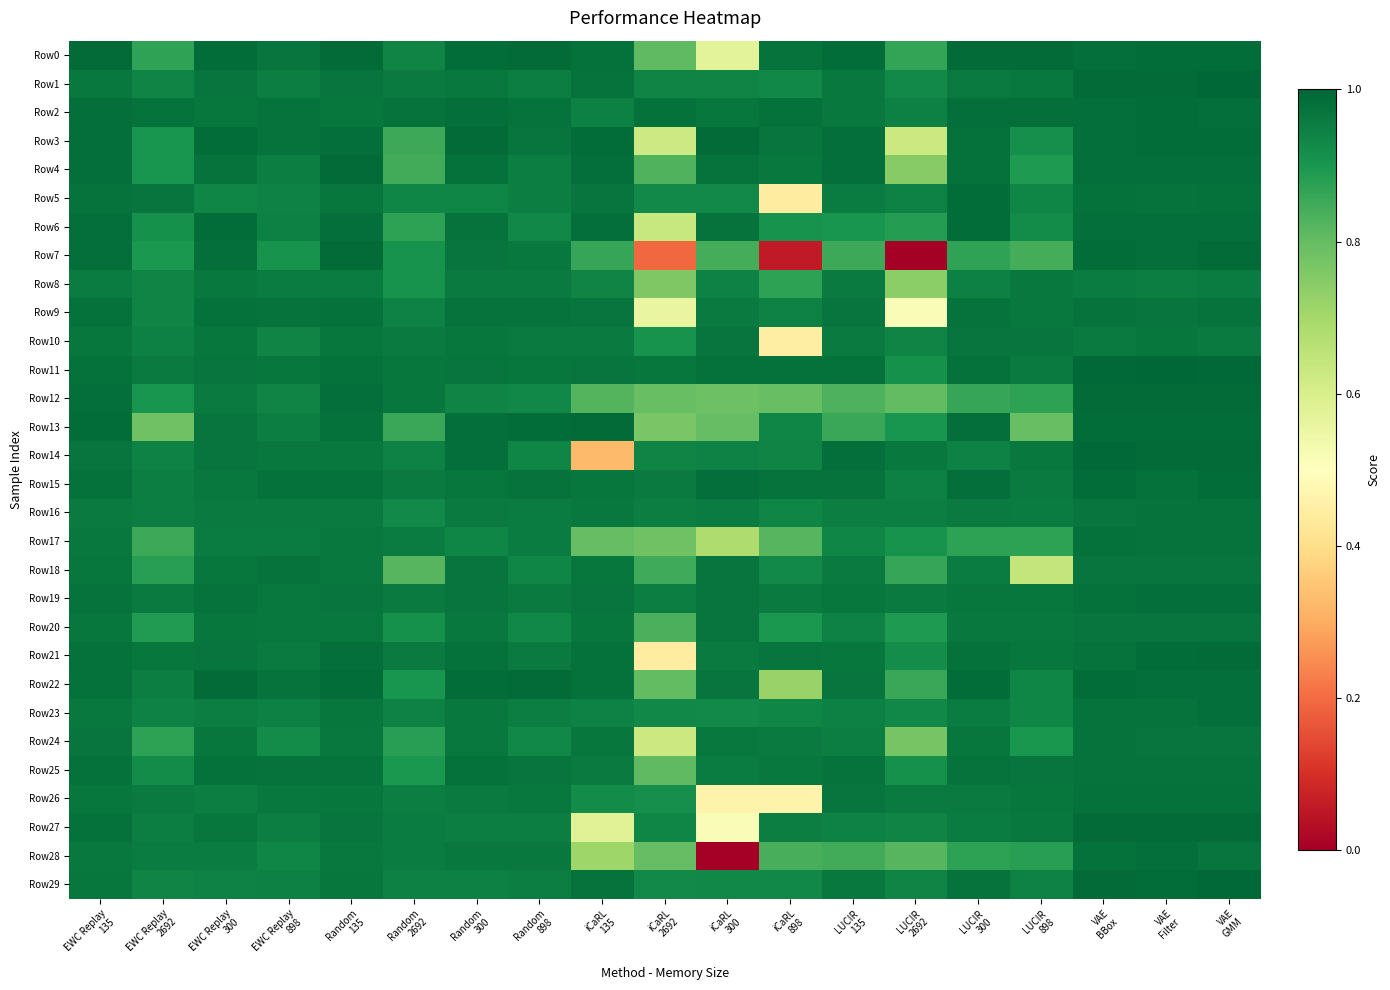

What is the maximum value shown in the chart?

1.0